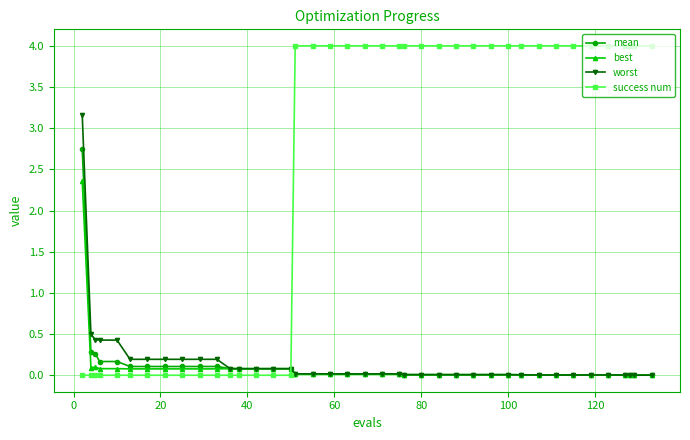

Which series ends up on top after the final intersection of success num and mean?

success num